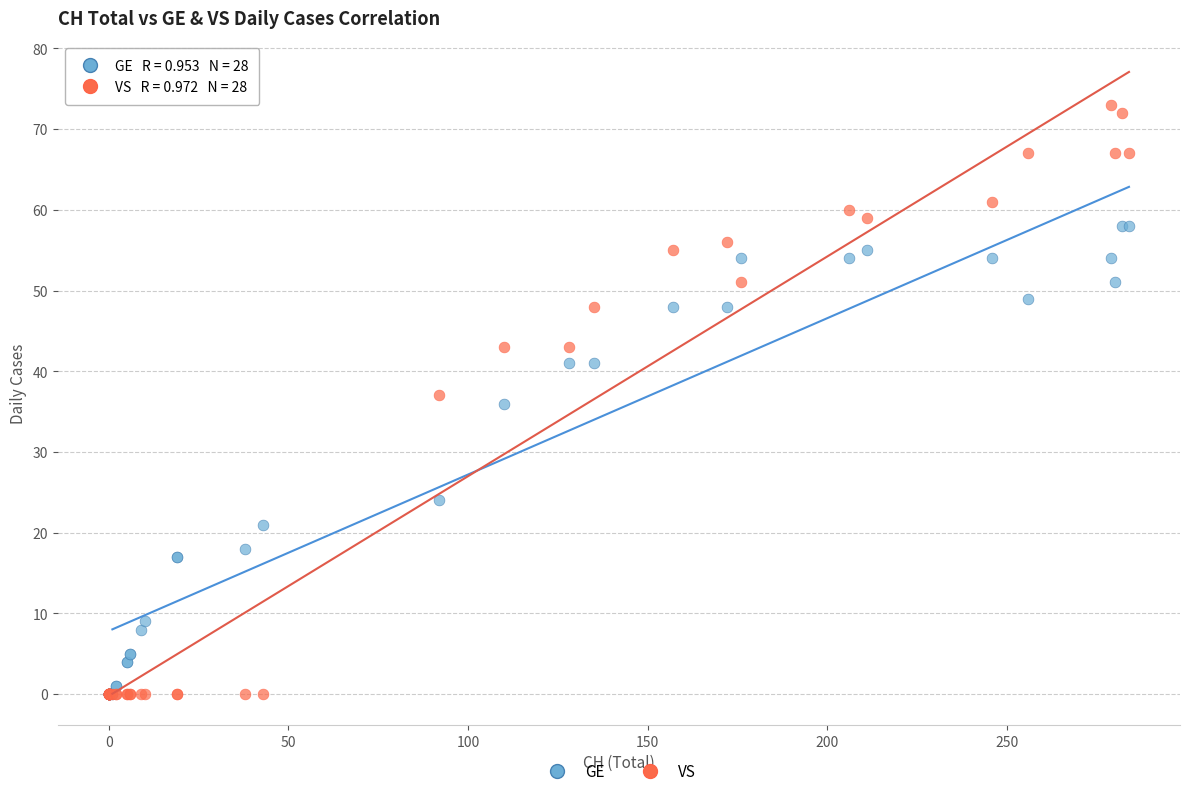

Which series has the largest Y range (max minus min)?

VS